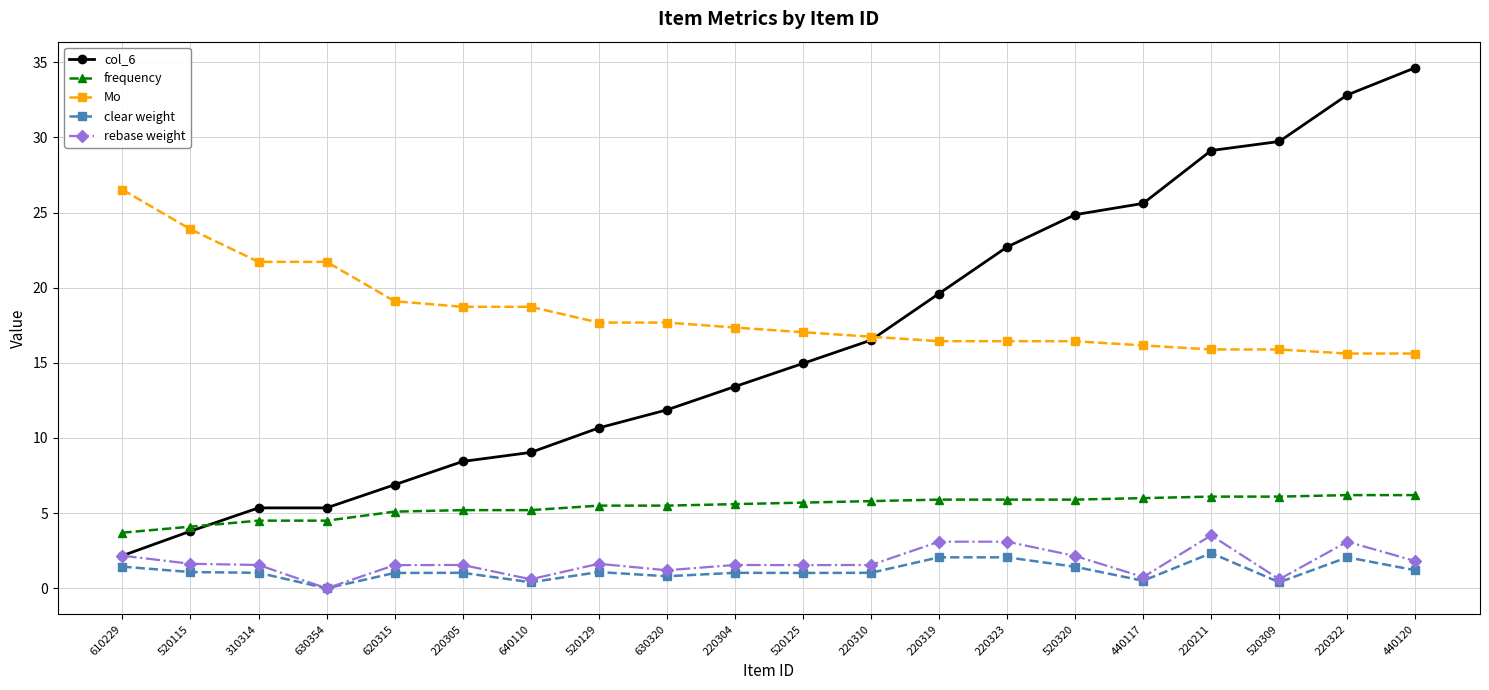

Which series changed the most between 630320 and 440120?

col_6